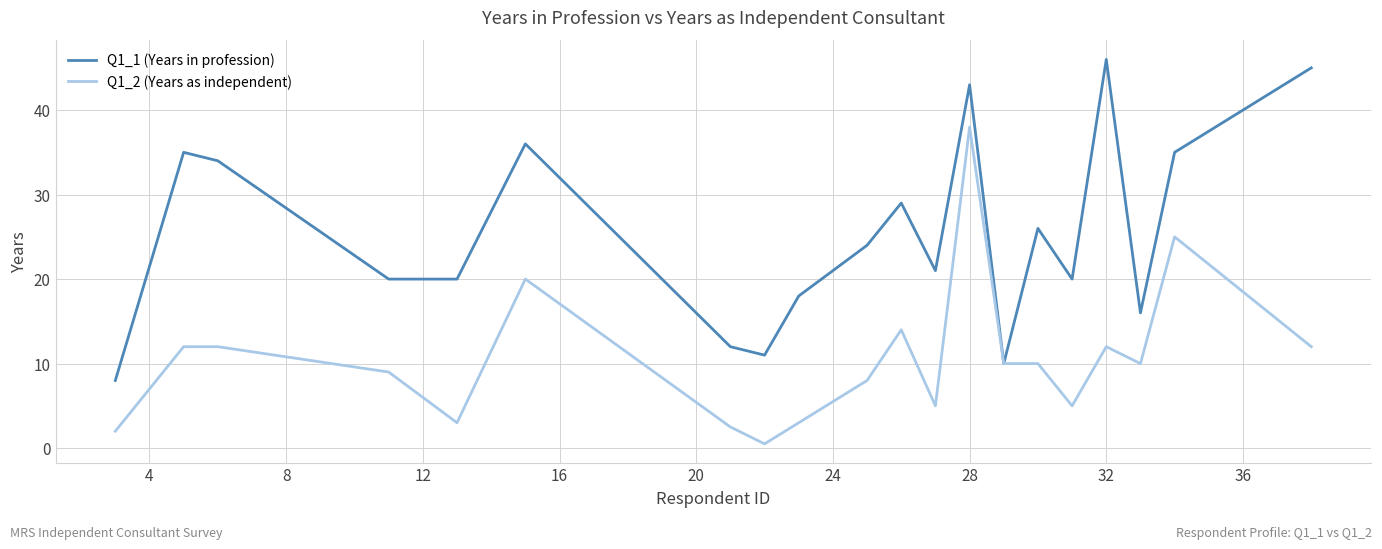

Rank the series by their maximum value, from highest to lowest.

Q1_1 (Years in profession), Q1_2 (Years as independent)